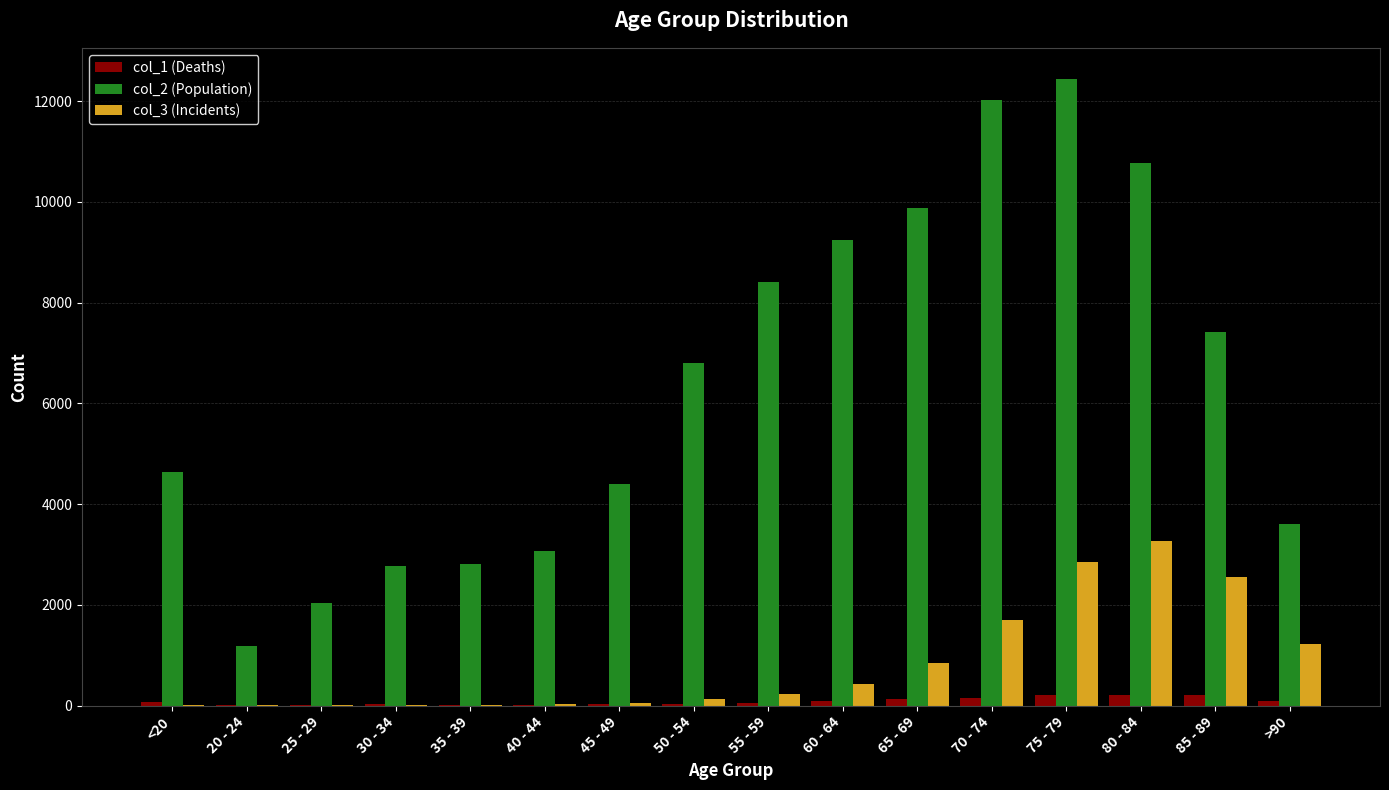

What is the average value of the col_1 (Deaths) series?

86